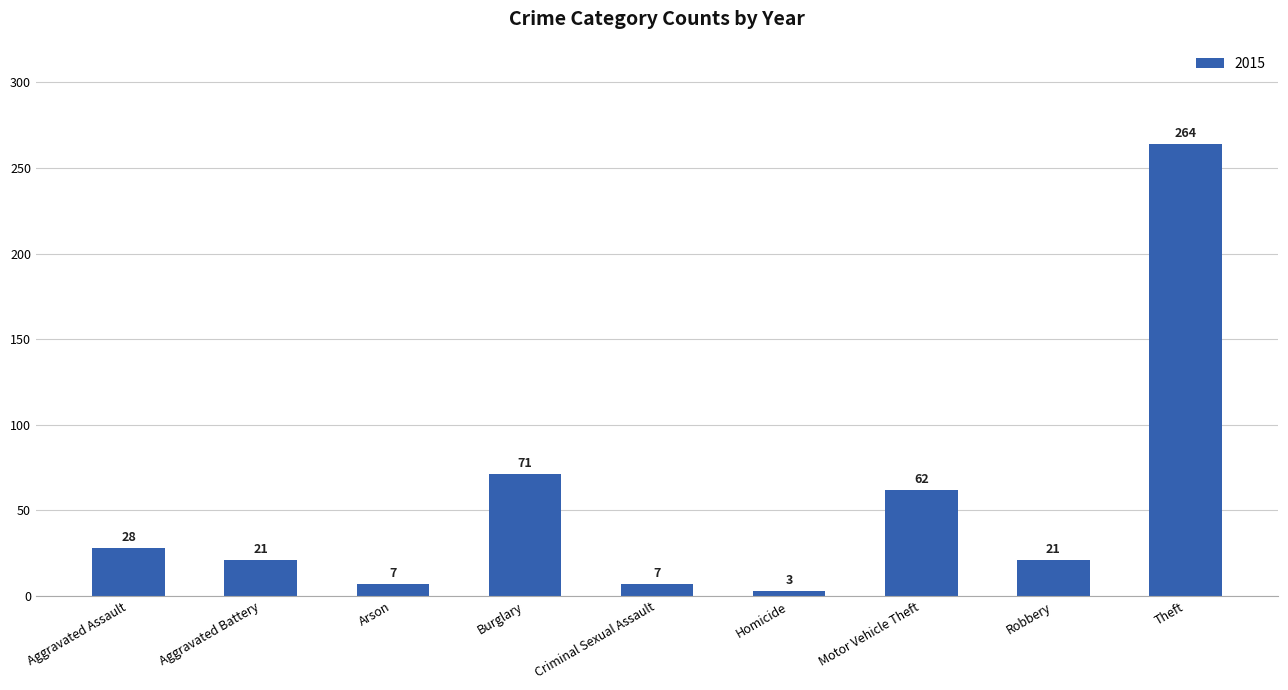

At which label is the value closest to 133?

Burglary